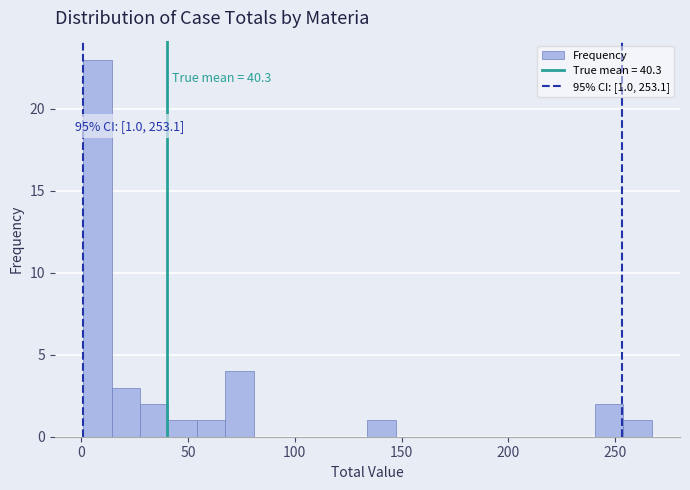

Read against the x-axis, roughly where is the centre of the tallest bar?

10